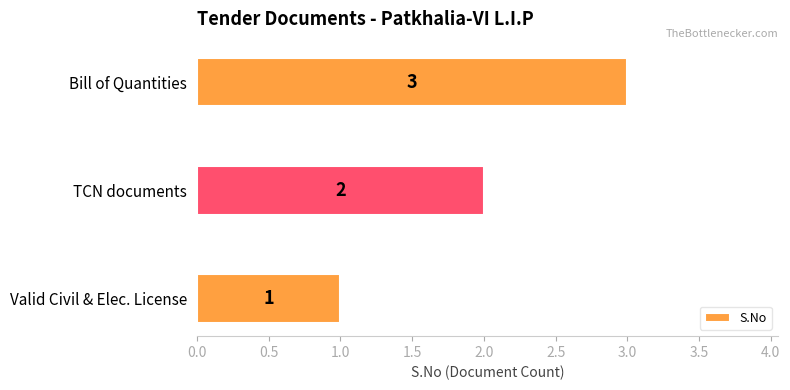

Rank the categories by value from lowest to highest.

Valid Civil & Elec. License, TCN documents, Bill of Quantities